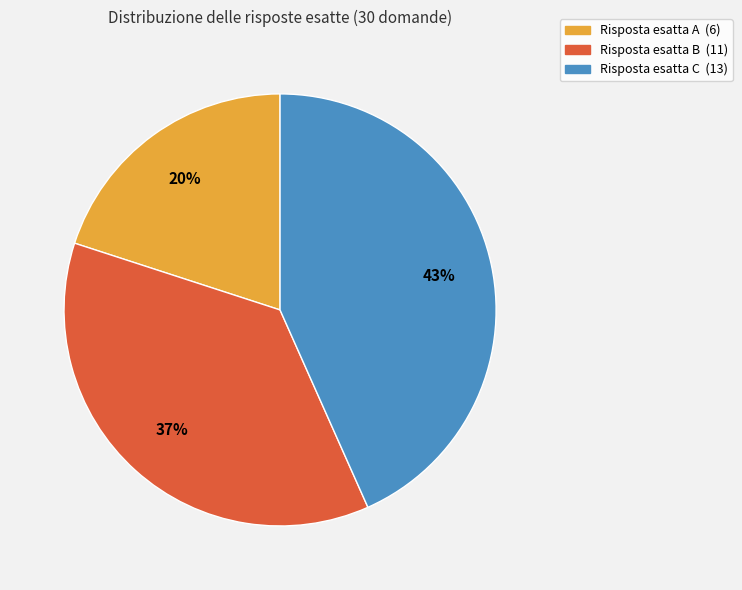

Is there any slice that represents more than half of the pie?

No